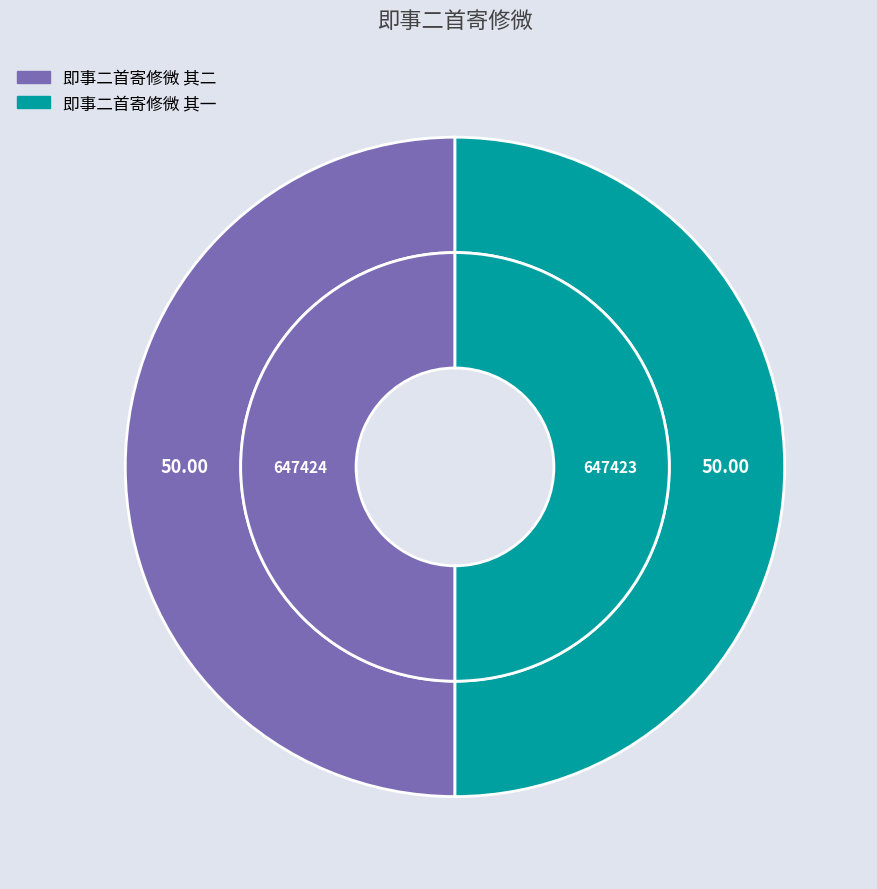

Rank the categories by value from highest to lowest.

即事二首寄修微 其二, 即事二首寄修微 其一